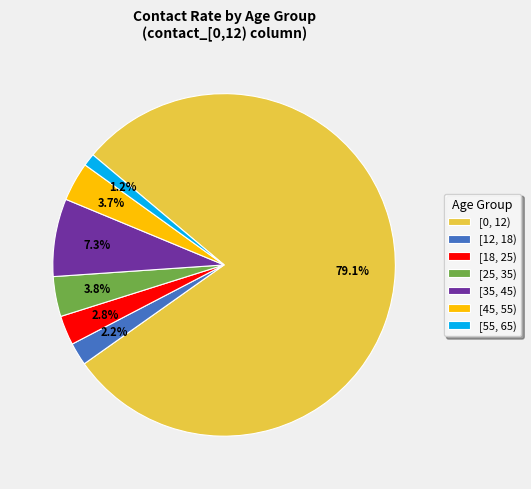

Which category has the biggest portion of the pie?

[0, 12)